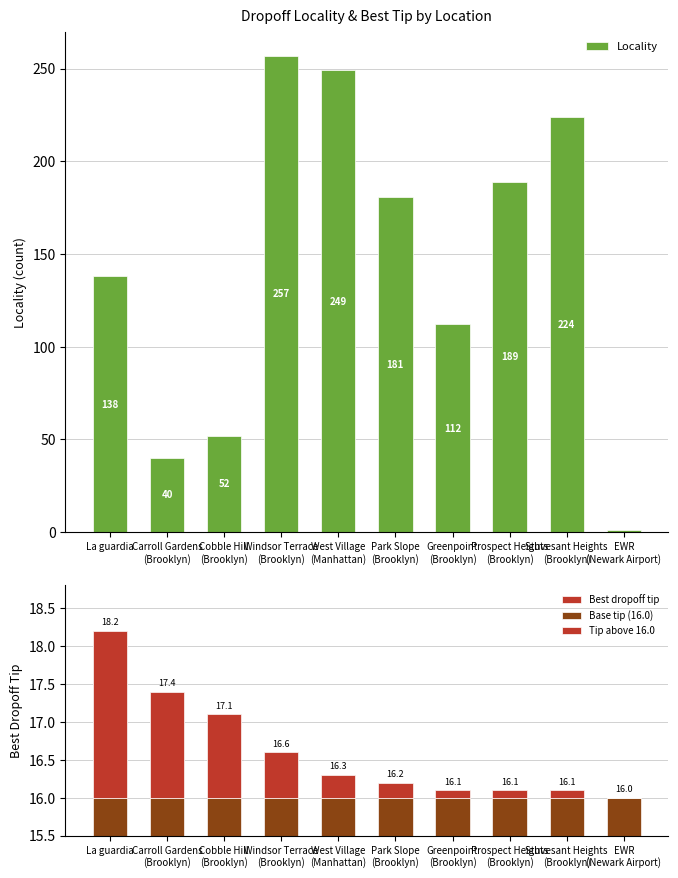

What is the greatest value displayed?

257.0